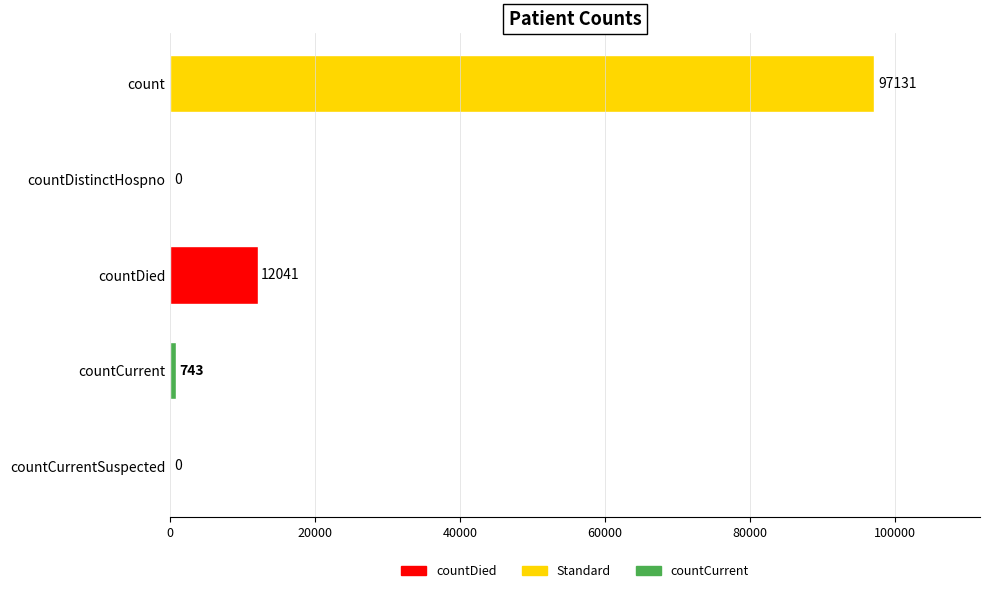

The chart shows a value of 743 at countCurrent. True or false?

True